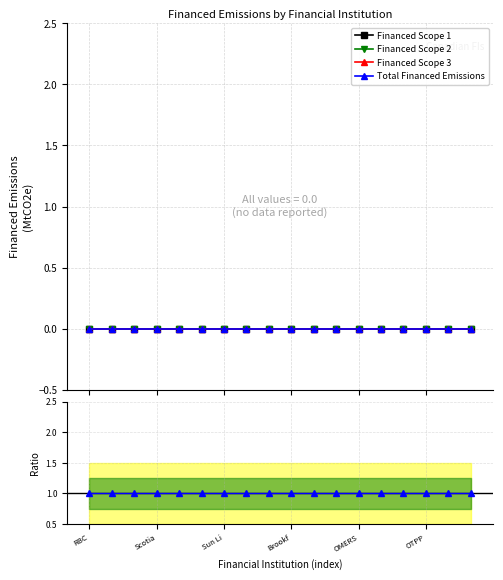

What are all the series names shown in the legend?

Financed Scope 1, Financed Scope 2, Financed Scope 3, Total Financed Emissions